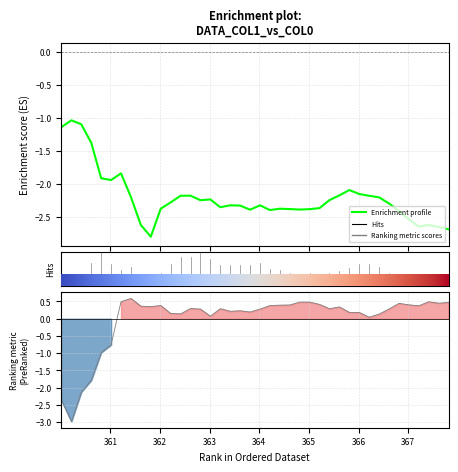

Is it true that Ranking metric scores equals 0.0 at 31?

False